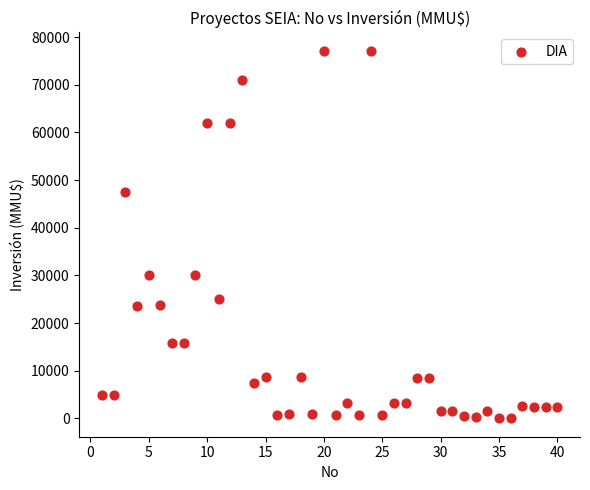

What is the range of Y values (max minus min)?

77133